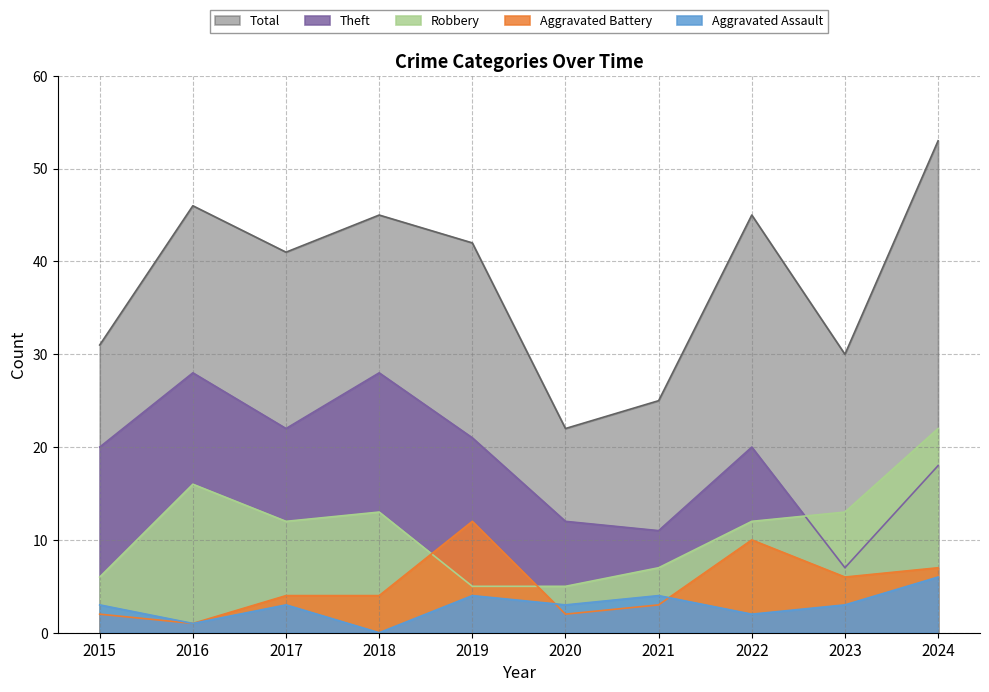

True or false: Aggravated Assault and Total intersect in this chart.

False